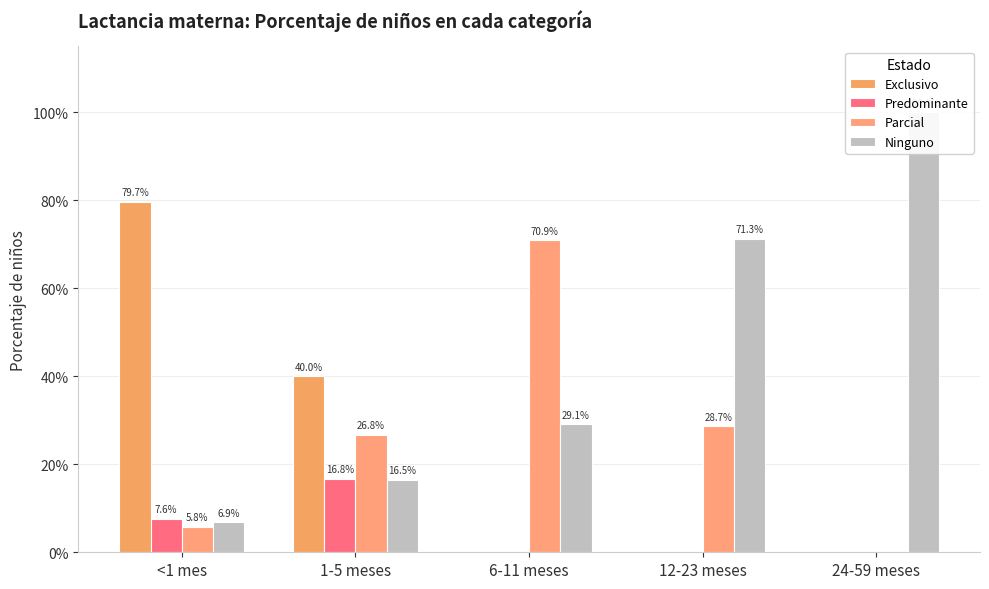

Are the bars grouped side by side (vs. stacked)?

Yes